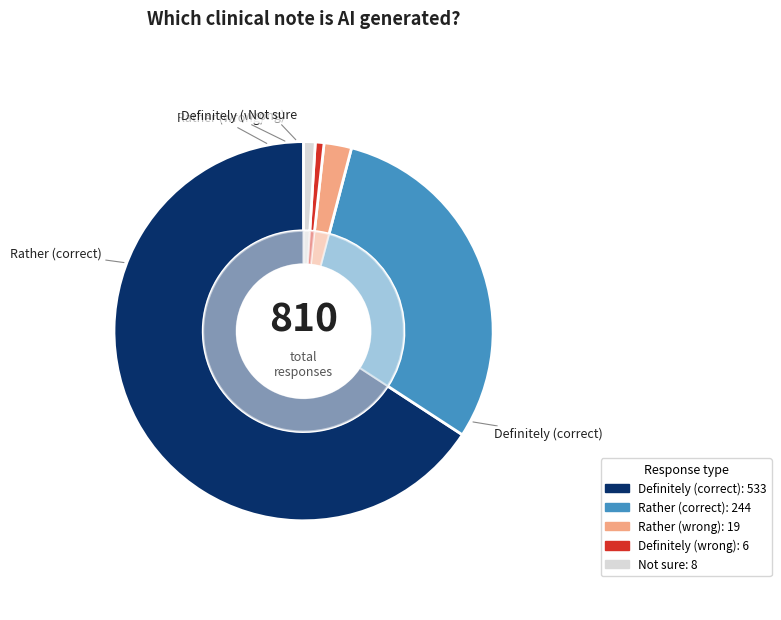

The Arst 6 slice represents 28% of the pie. True or false?

False